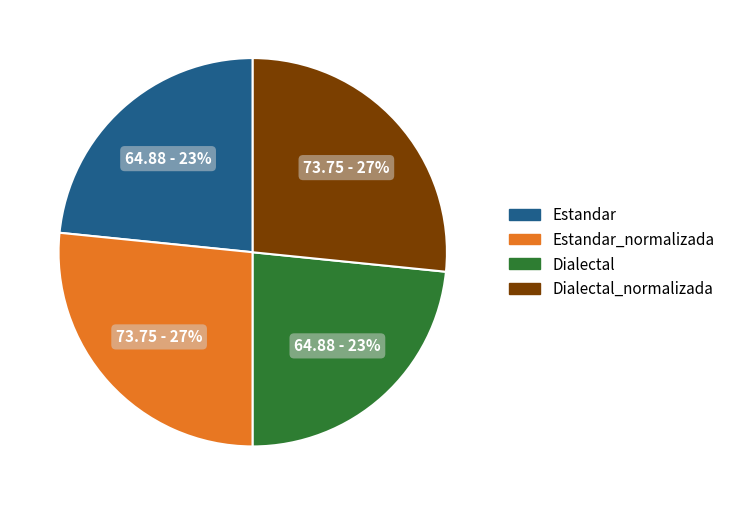

Is there a majority slice in this chart?

No